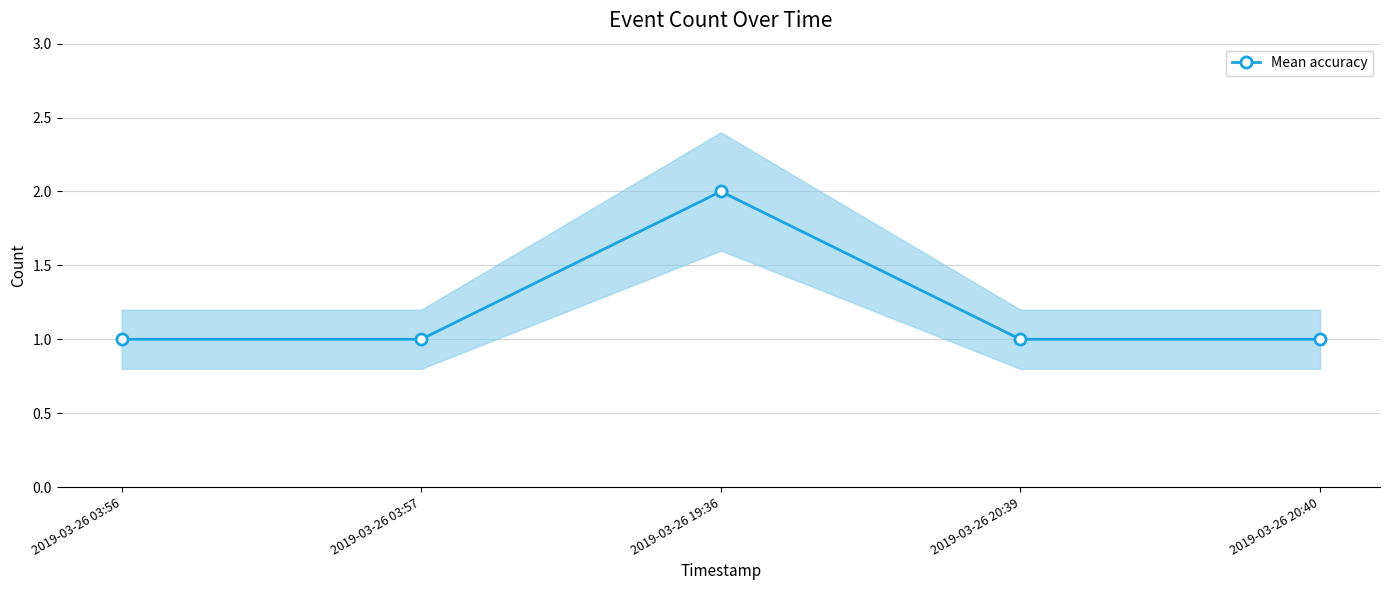

What is the ratio of the value at 2019-03-26 20:40 to the value at 2019-03-26 03:57?

1.0